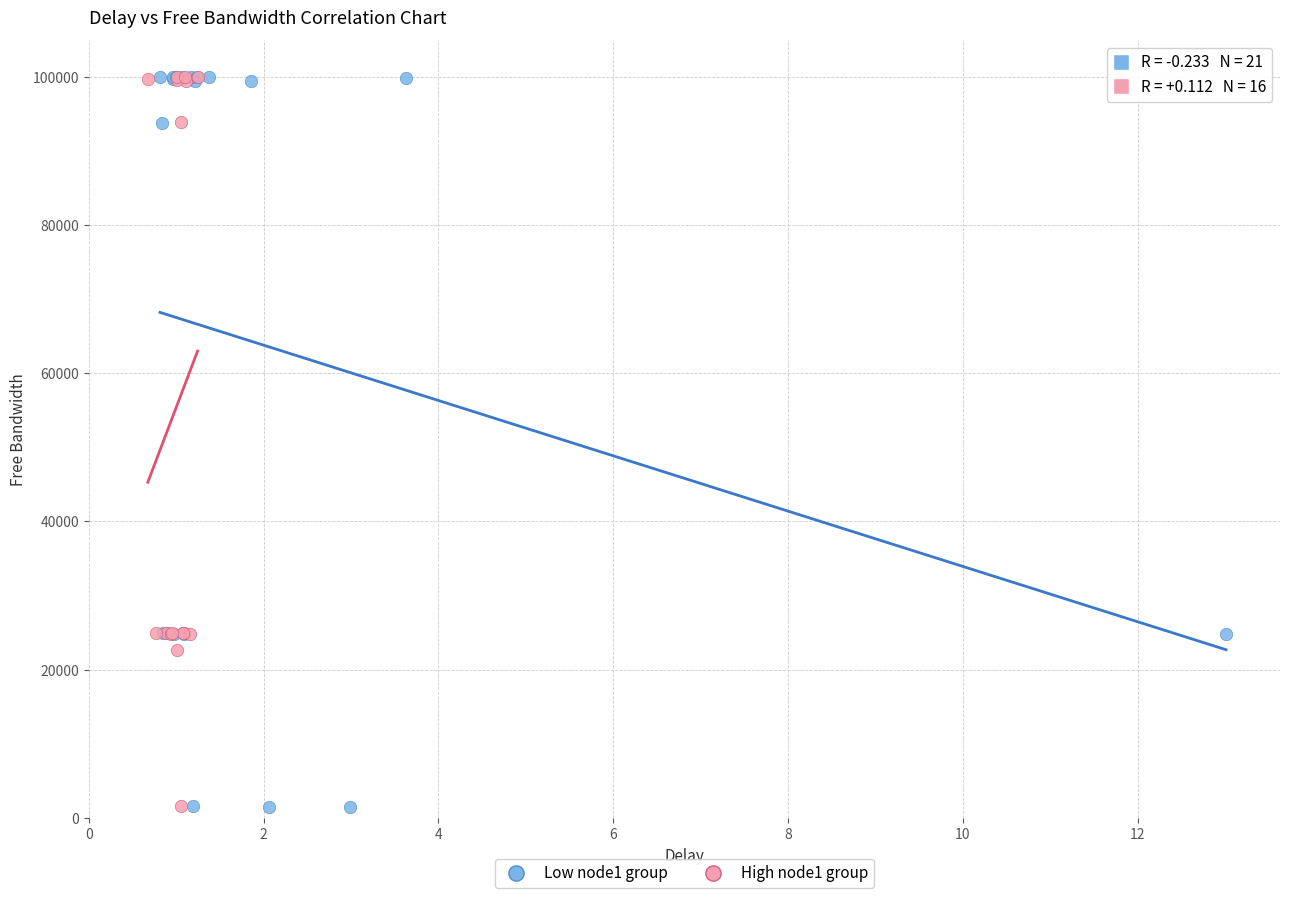

What are all the series names shown in the legend?

Low node1 group, High node1 group